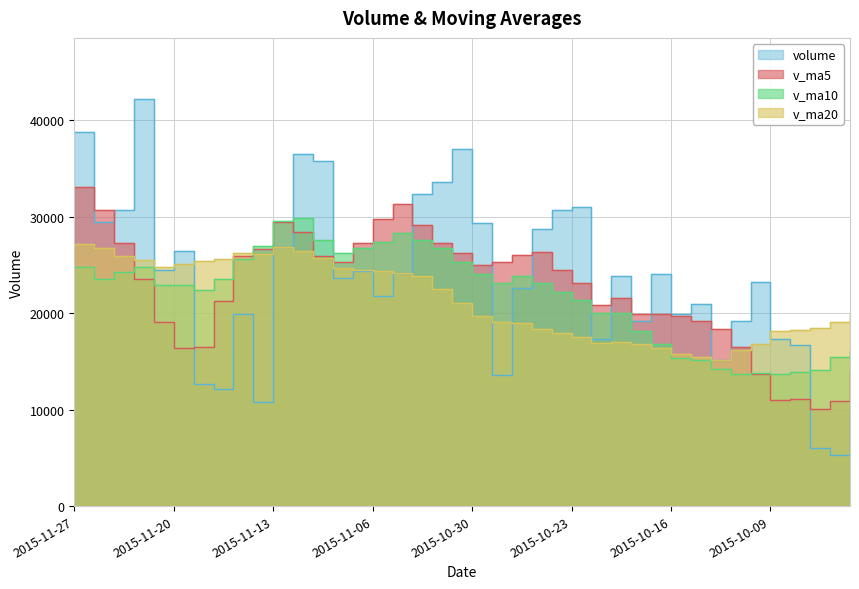

At how many categories does at least one series exceed 33198?

6